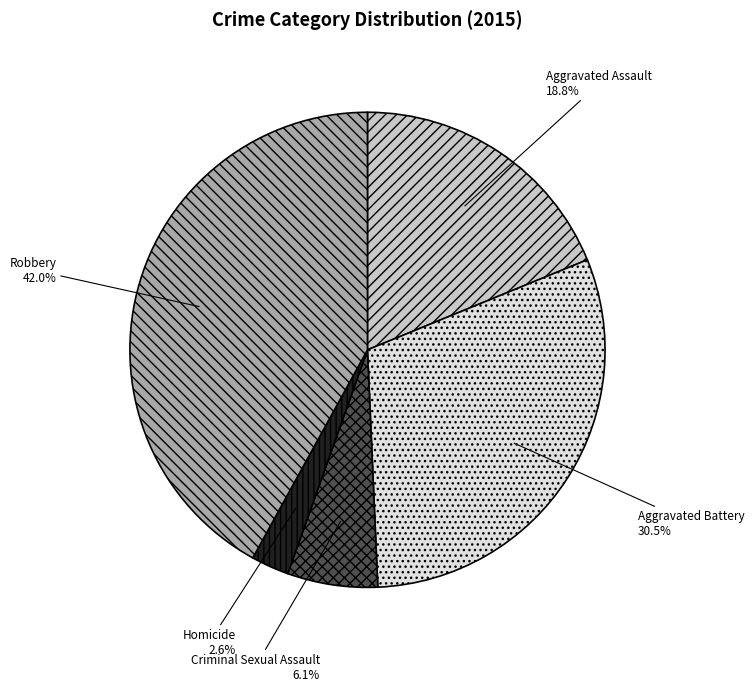

Is the sum of Criminal Sexual Assault and Aggravated Assault greater than half?

No